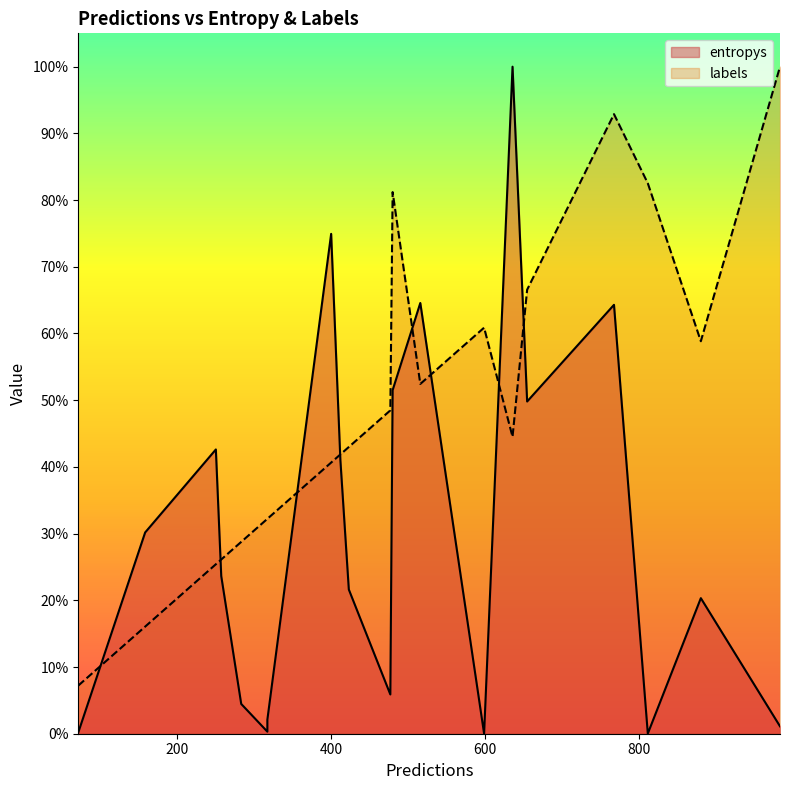

Count the number of data series in this chart.

2